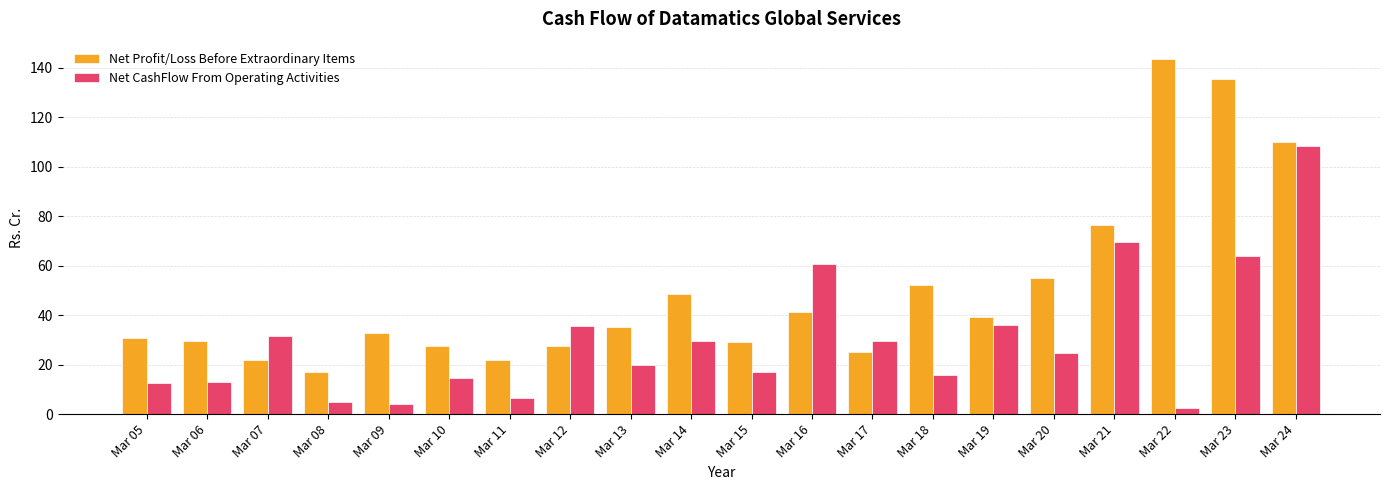

Are the bars horizontal?

No